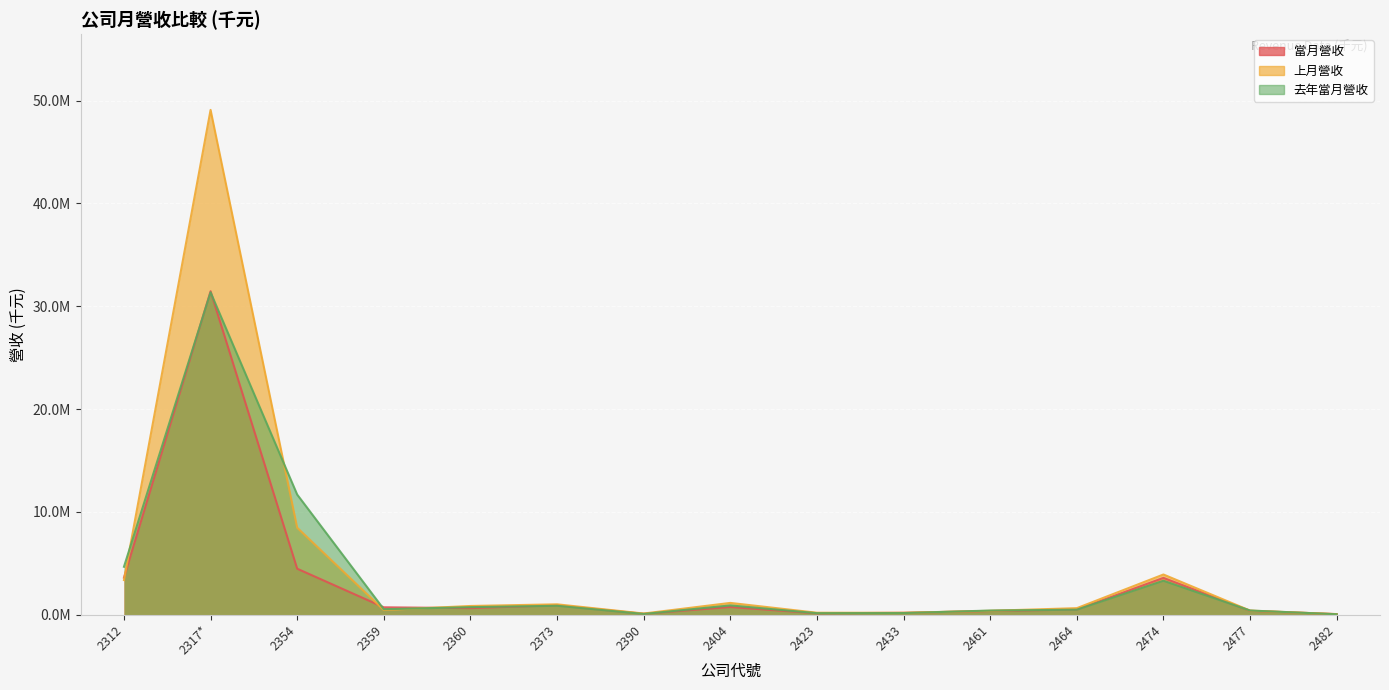

What value does the 上月營收 series have at 2312?

3363222